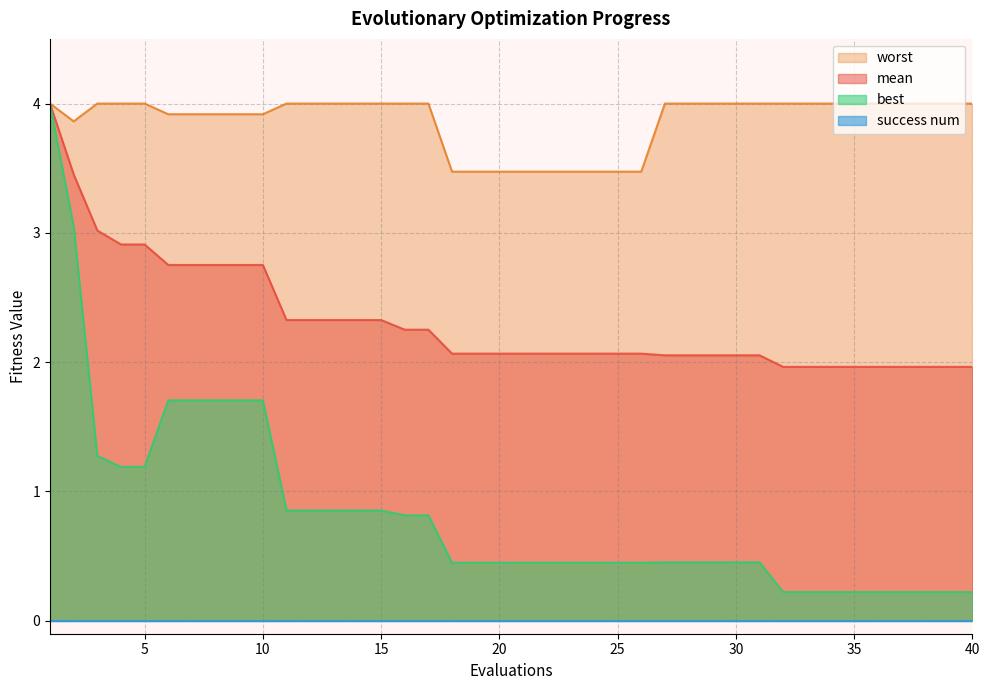

True or false: worst and mean cross at least once.

False